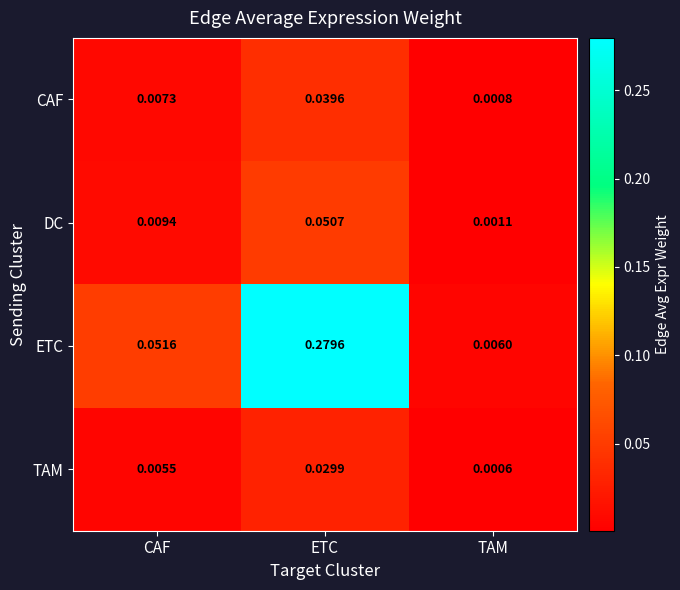

Which series changed the most between CAF and TAM?

ETC